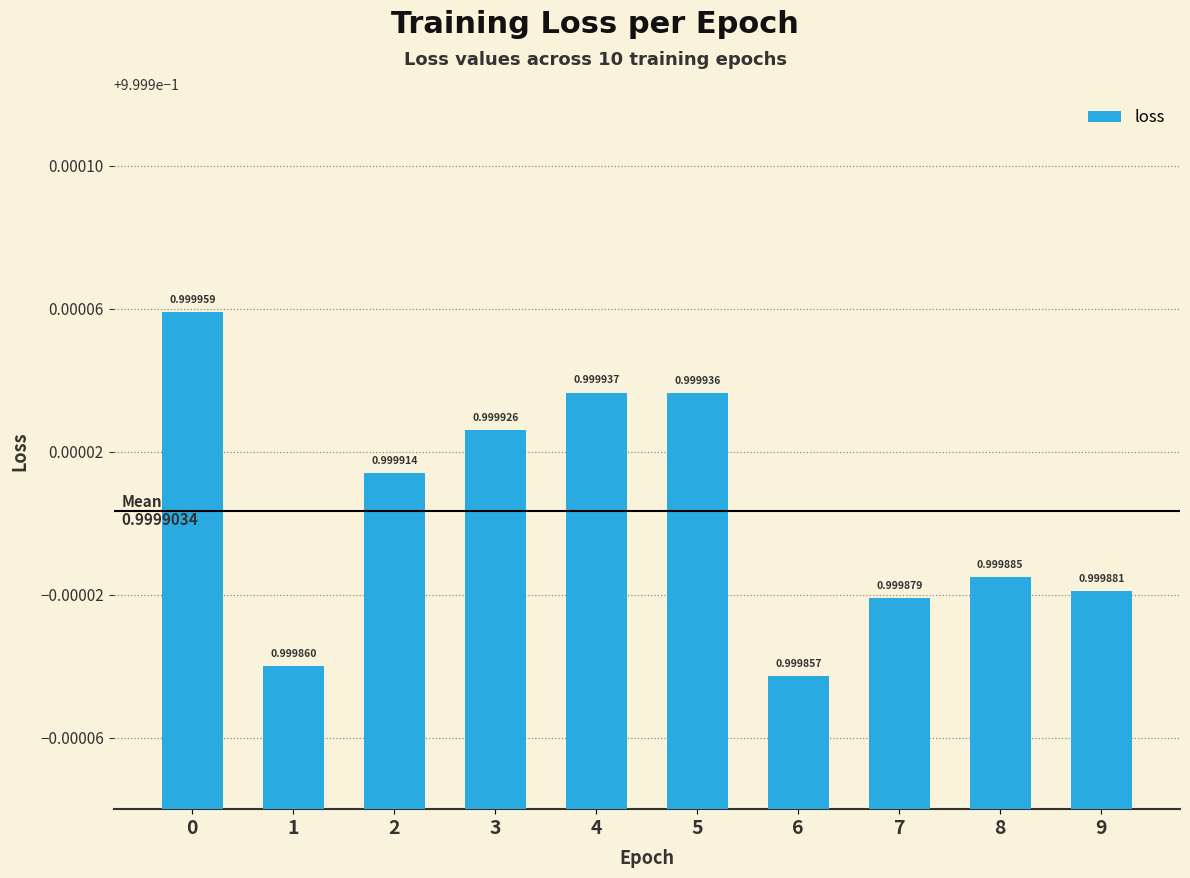

What is the approximate value at 5?

1.0